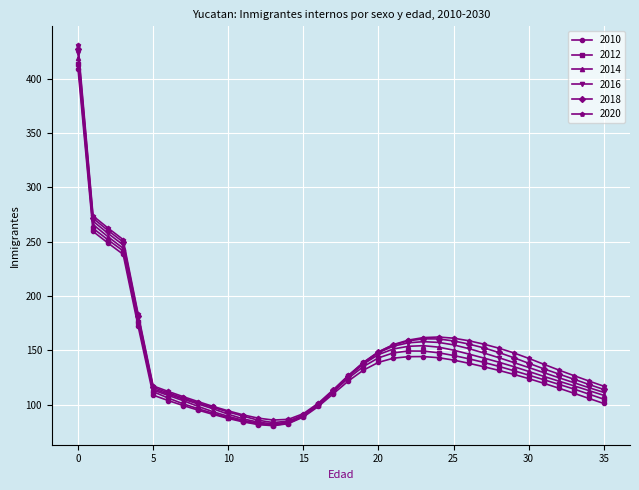

What is the value of the 2016 point at the 2nd from the left?

268.9